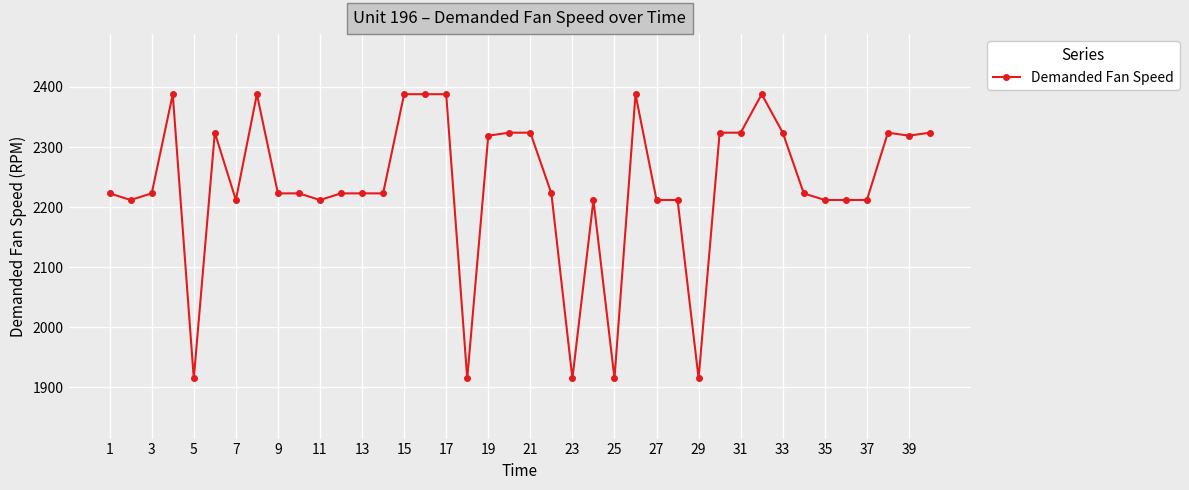

What is the smallest value displayed?

1915